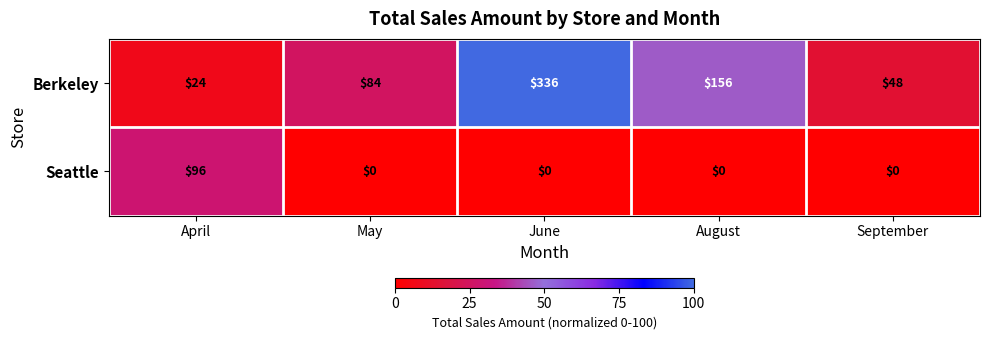

Which series has the largest range (max minus min)?

Berkeley